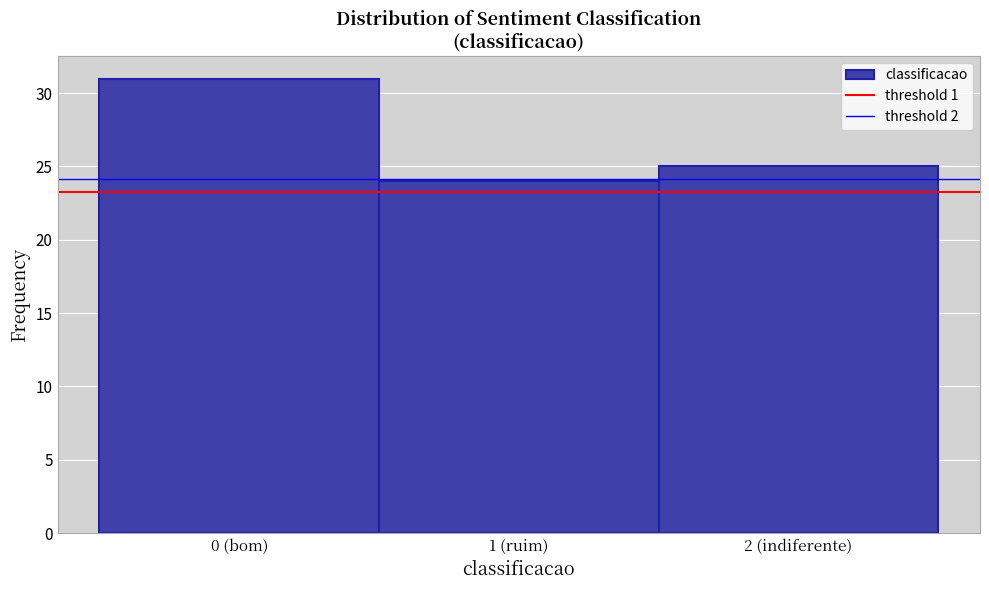

Reading right to left, what are all the values shown in this chart?

2 (indiferente)=25	1 (ruim)=24	0 (bom)=31